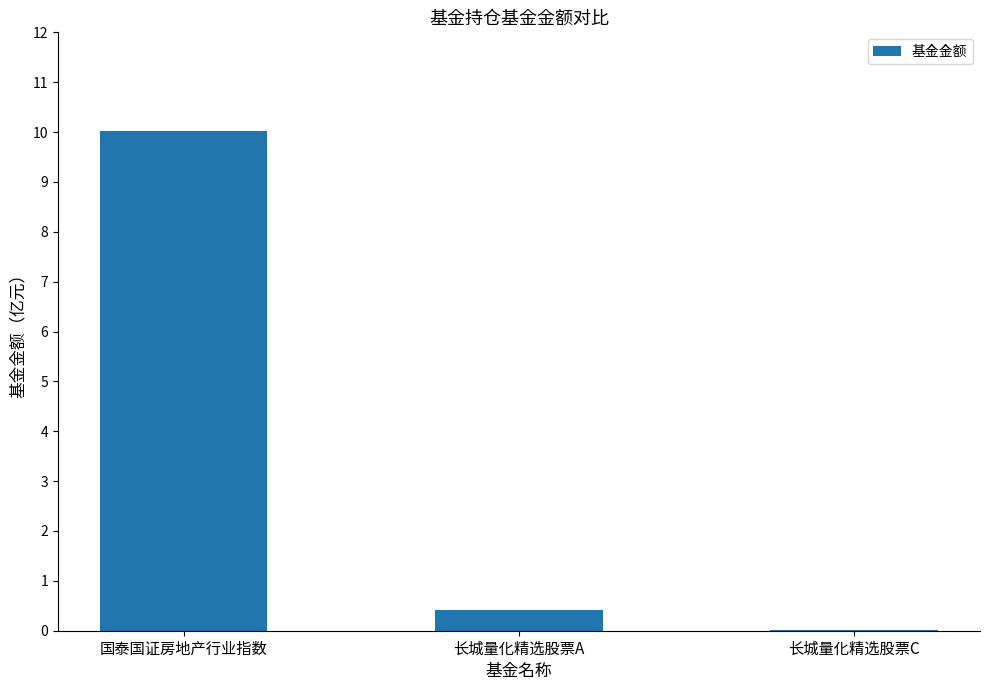

The value at 长城量化精选股票A is 0.4. True or false?

True